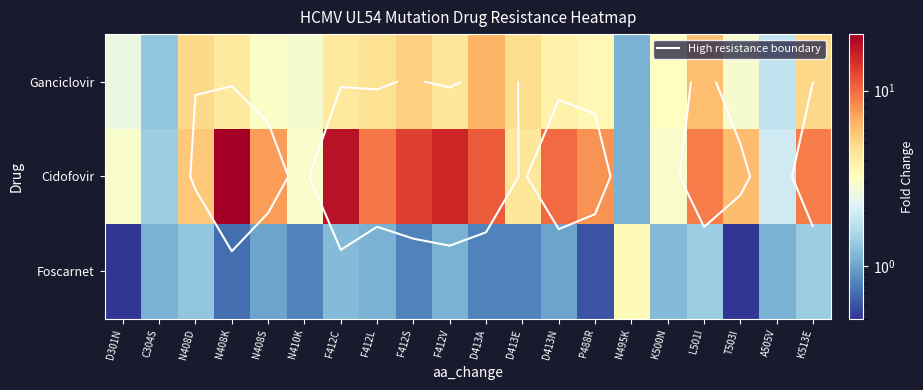

True or false: Cidofovir has a value of 5.6 at N408D.

True